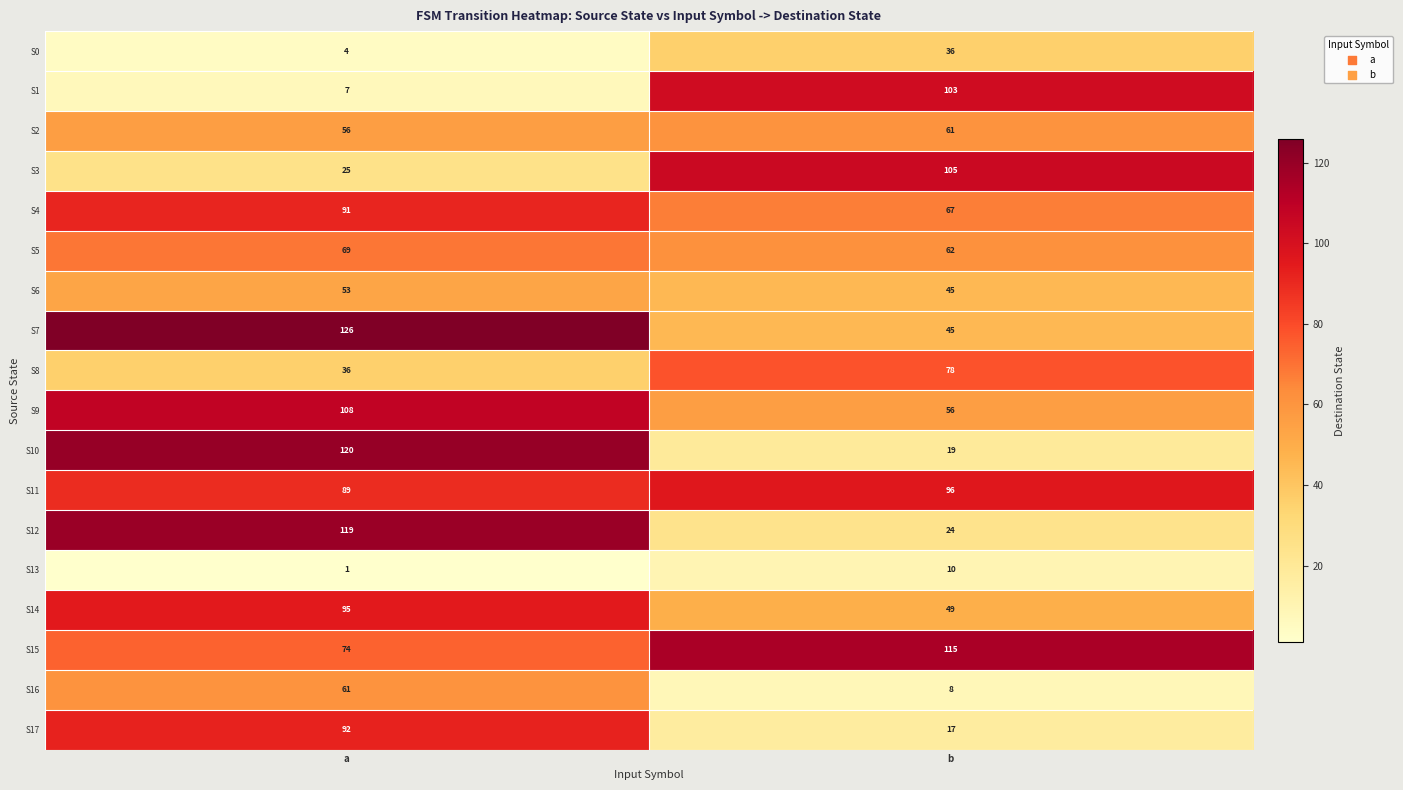

What is the difference between the S11 values at b and a?

7